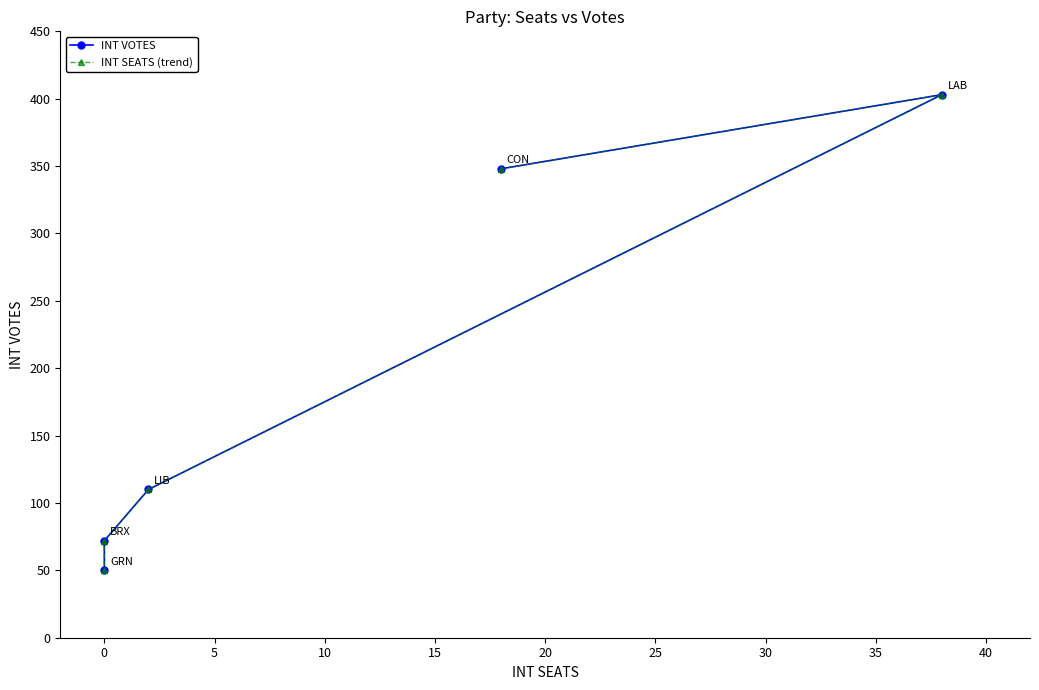

True or false: INT SEATS (trend) and INT VOTES intersect in this chart.

False